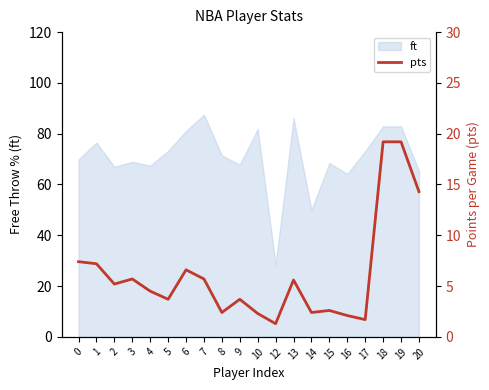

What is the smallest value displayed?

1.3